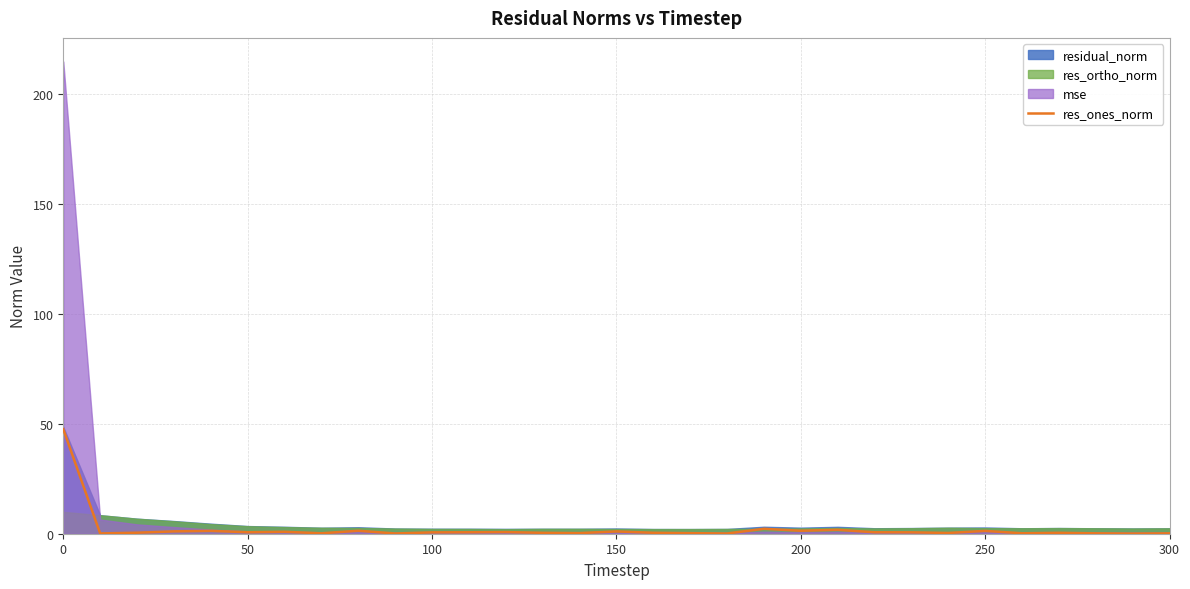

Does the chart have visible grid lines?

Yes